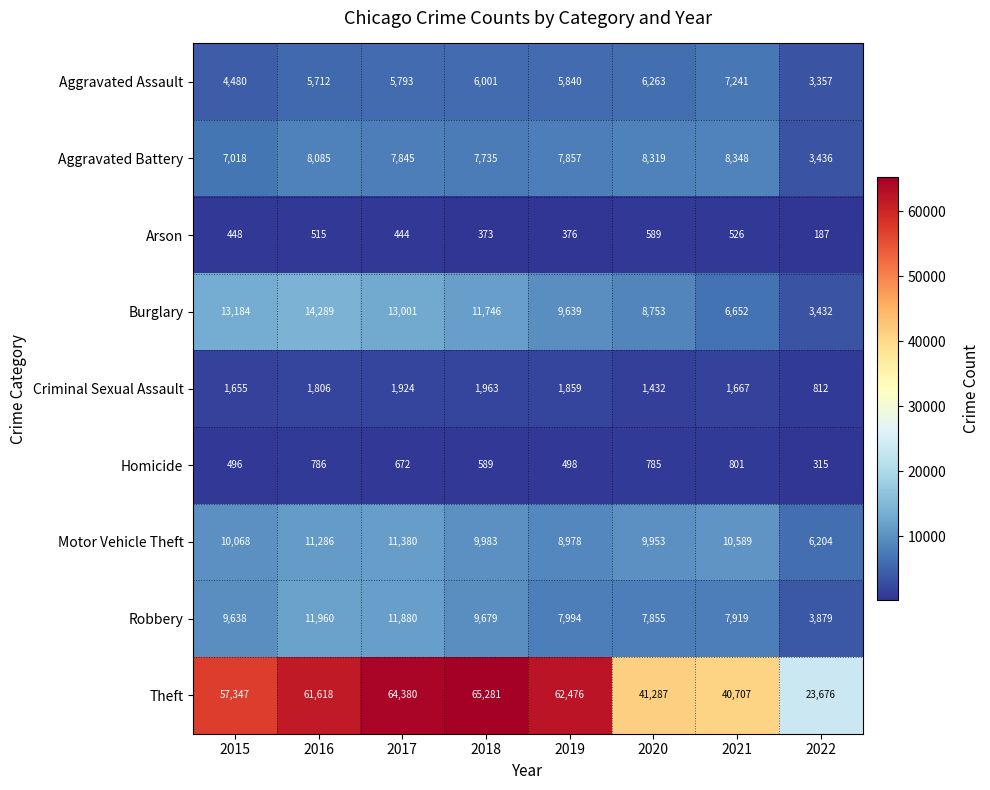

What is the sum of all Criminal Sexual Assault values?

13118